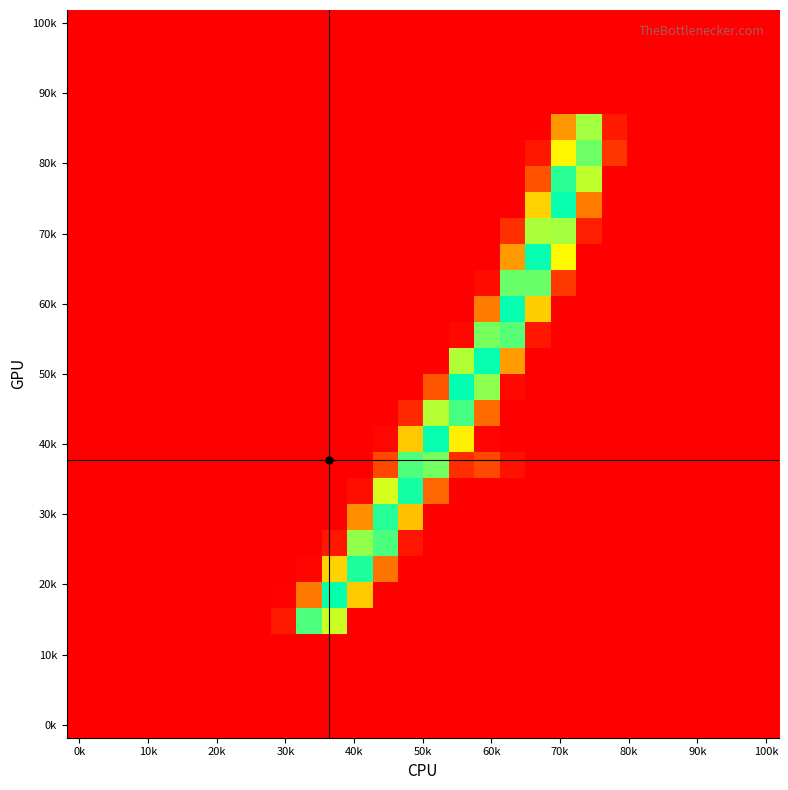

At how many categories does at least one series exceed 63?

12